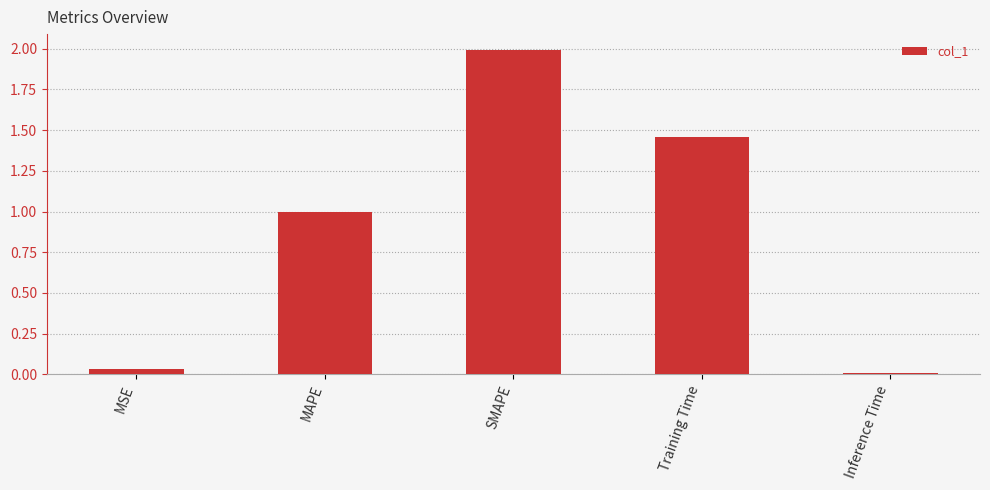

Rank the categories by value from highest to lowest.

SMAPE, Training Time, MAPE, MSE, Inference Time